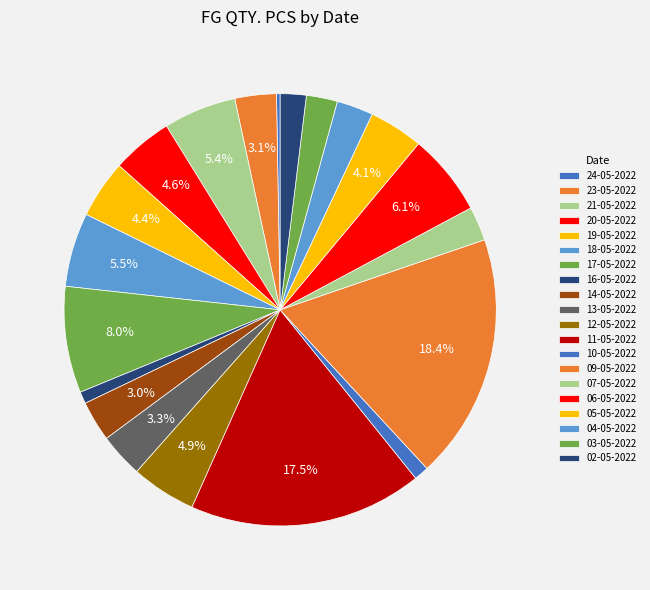

To the nearest percent, what is the combined percentage of 05-05-2022 and 06-05-2022?

10%